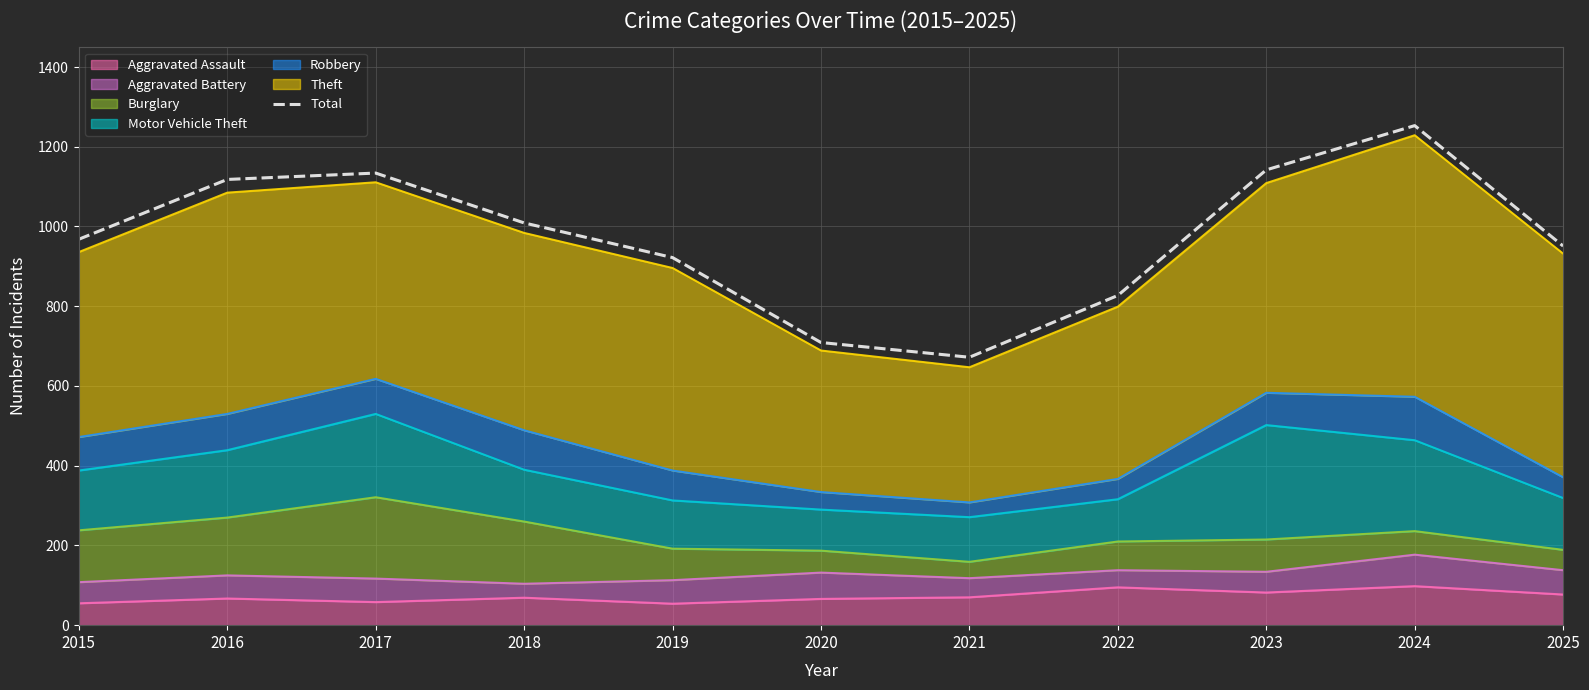

Is it true that the value at 2024 is 1253?

True